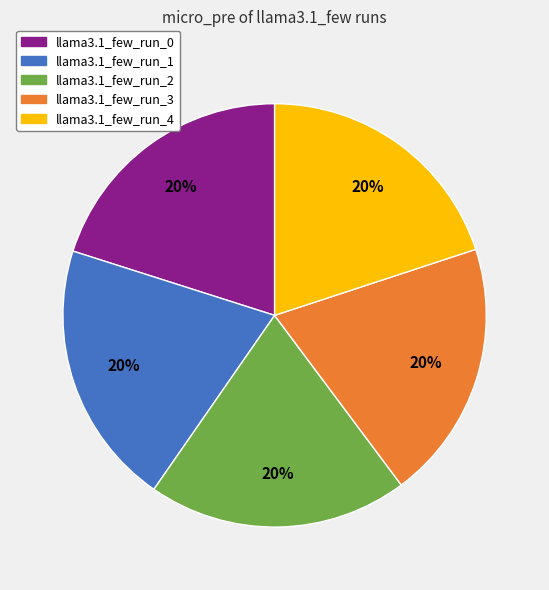

How many slices are in this pie chart?

5